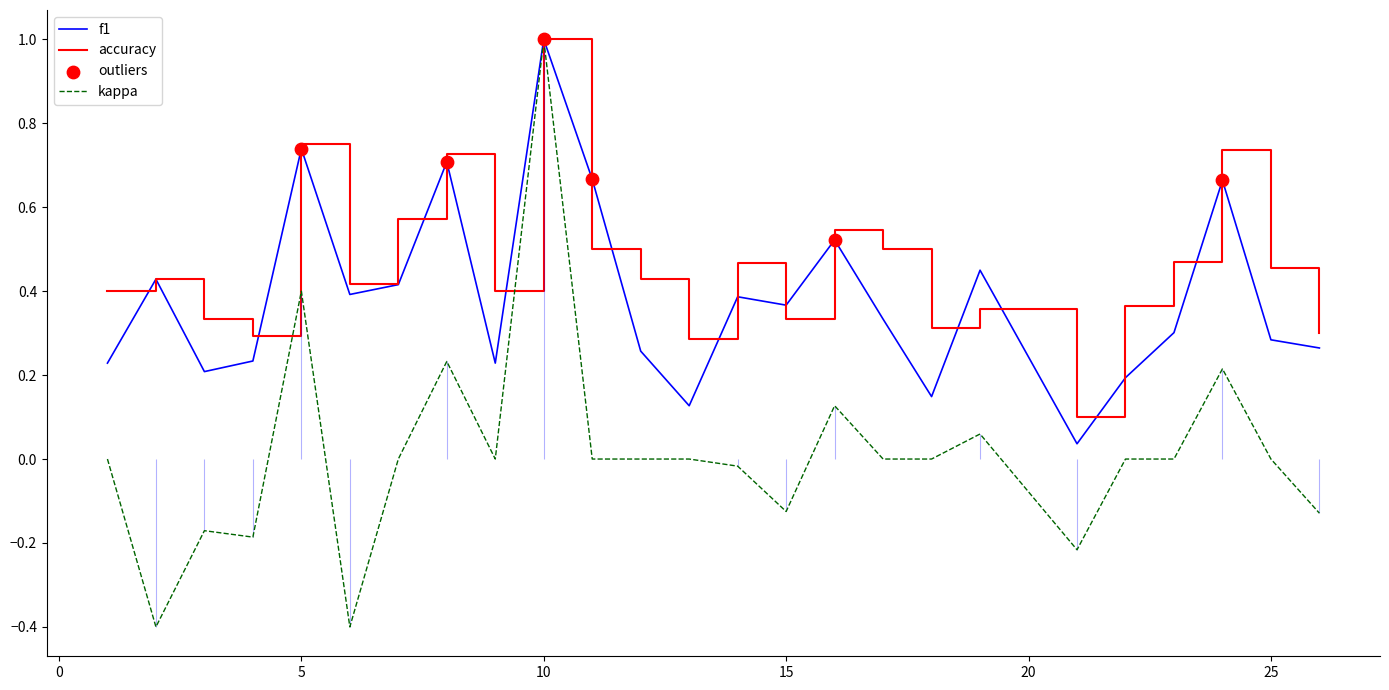

What is the total value across all series at 2?

0.5